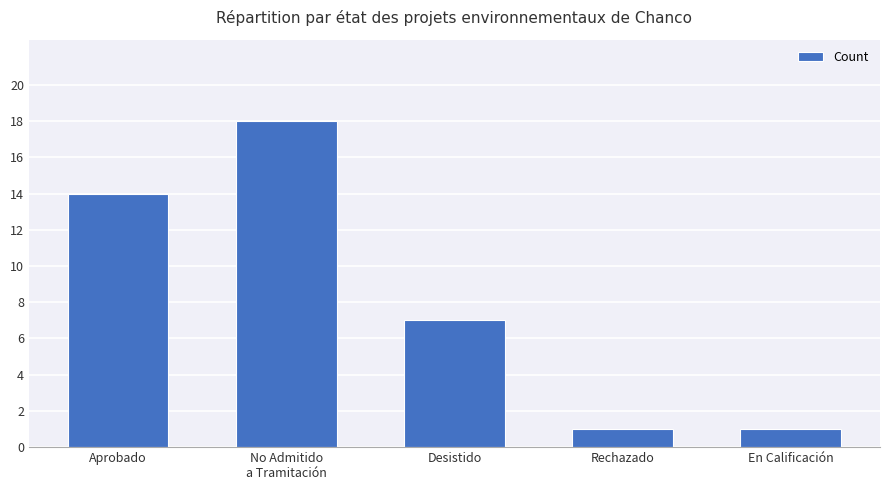

Reading left to right, transcribe all the data shown in this chart.

Aprobado=14	No Admitido
a Tramitación=18	Desistido=7	Rechazado=1	En Calificación=1